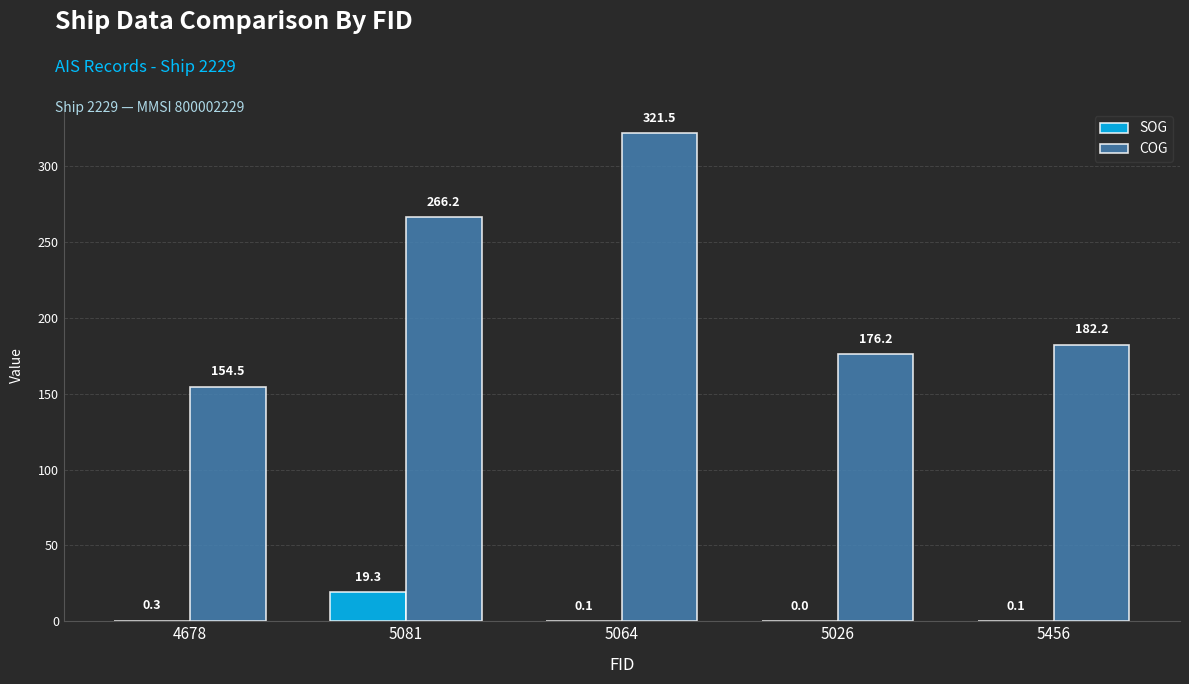

At which label does SOG reach its peak?

5081